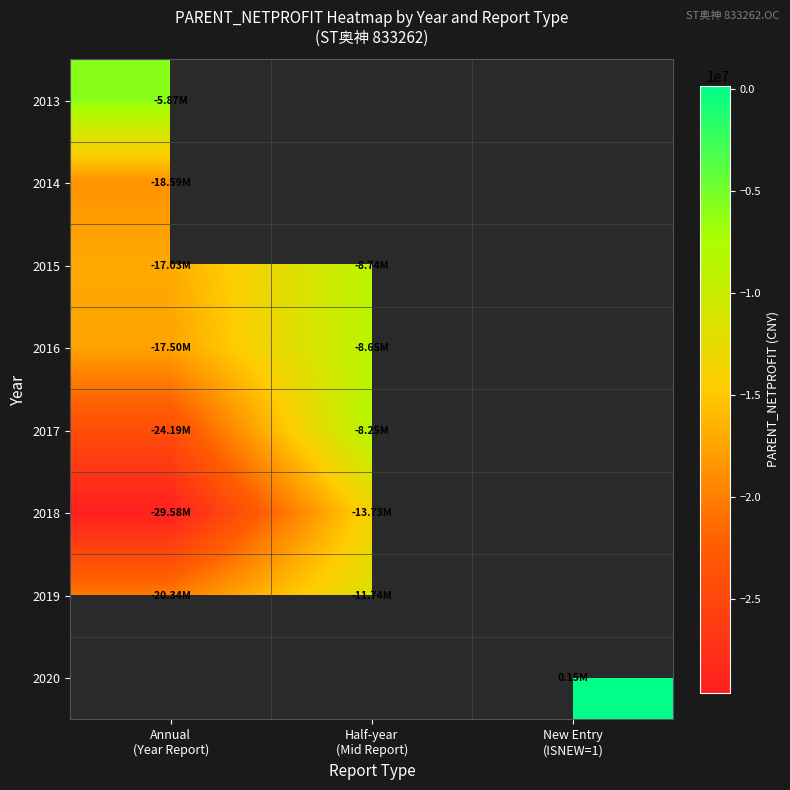

What is the difference between the 2016 values at Annual (Year Report) and Half-year (Mid Report)?

8851119.1